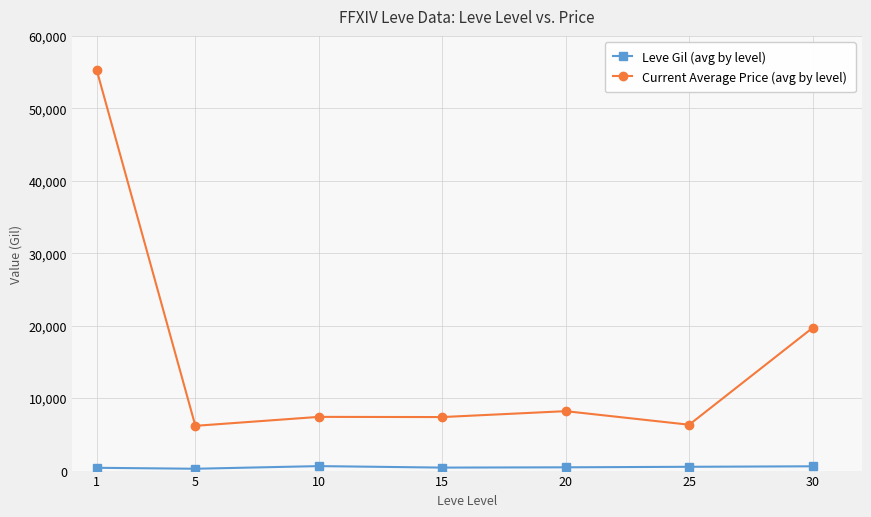

How many lines are shown in the chart?

2